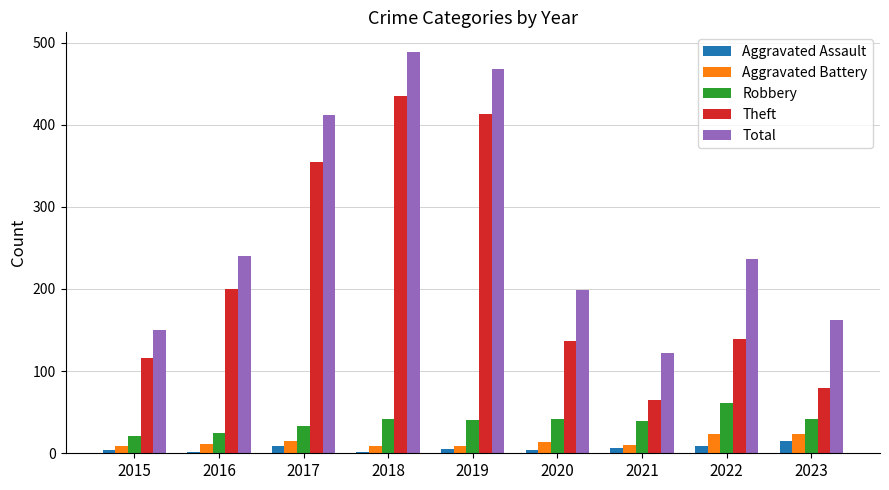

List the series in order of their peak value, lowest first.

Aggravated Assault, Aggravated Battery, Robbery, Theft, Total